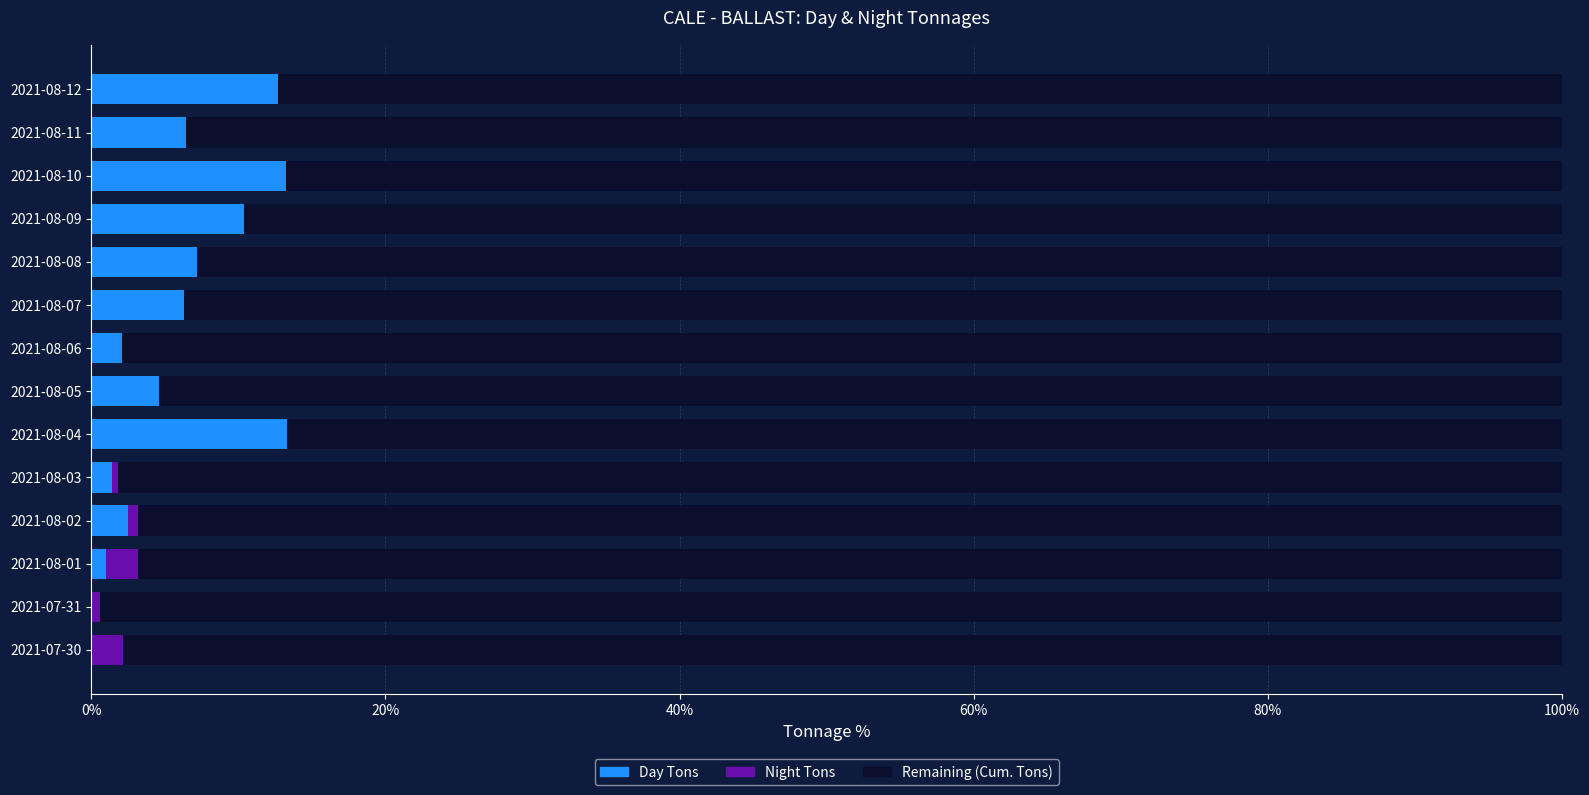

What is the total value across all series at 2021-08-08?

100.0